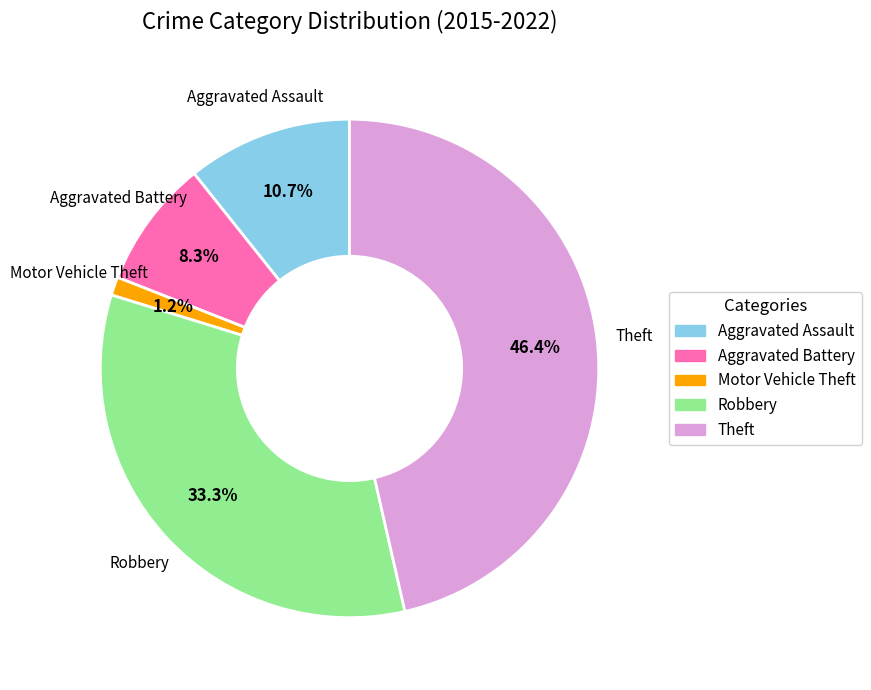

To the nearest percent, what portion does Robbery represent?

33%